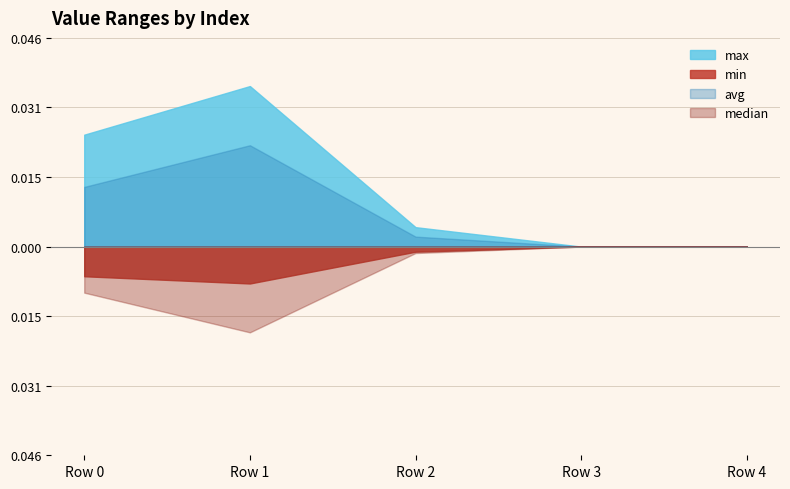

Rank the categories by median value from highest to lowest.

1, 0, 2, 3, 4